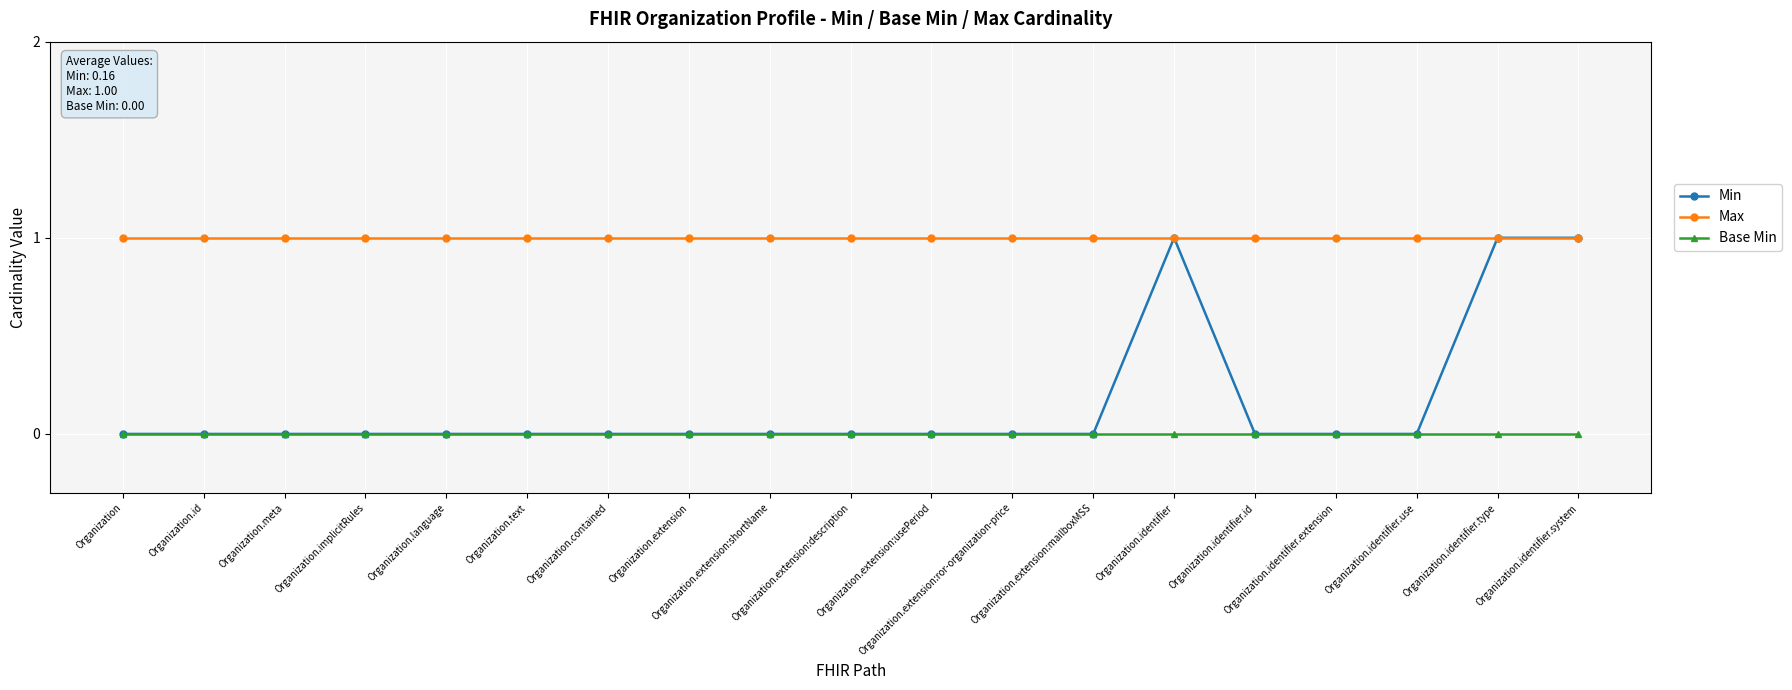

The Min series shows 0 at Organization.contained. True or false?

True